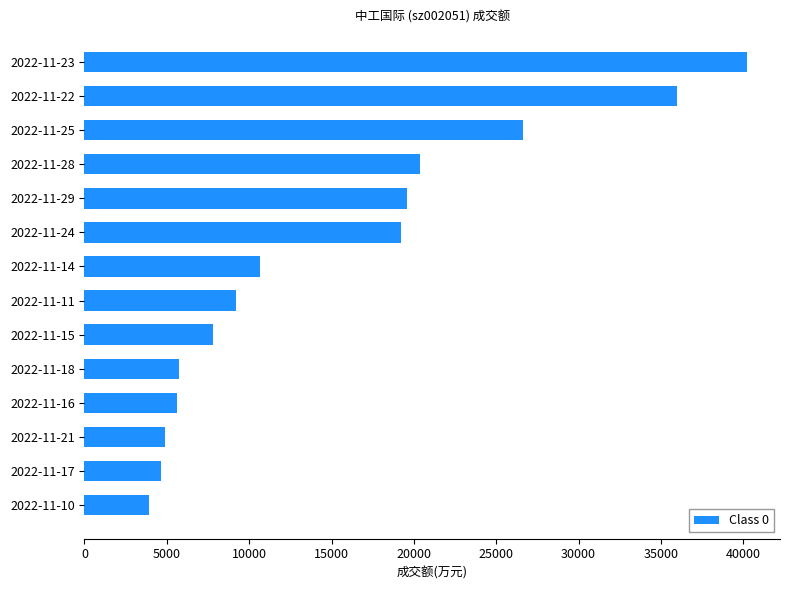

Is it true that the value at 2022-11-18 is 2907?

False